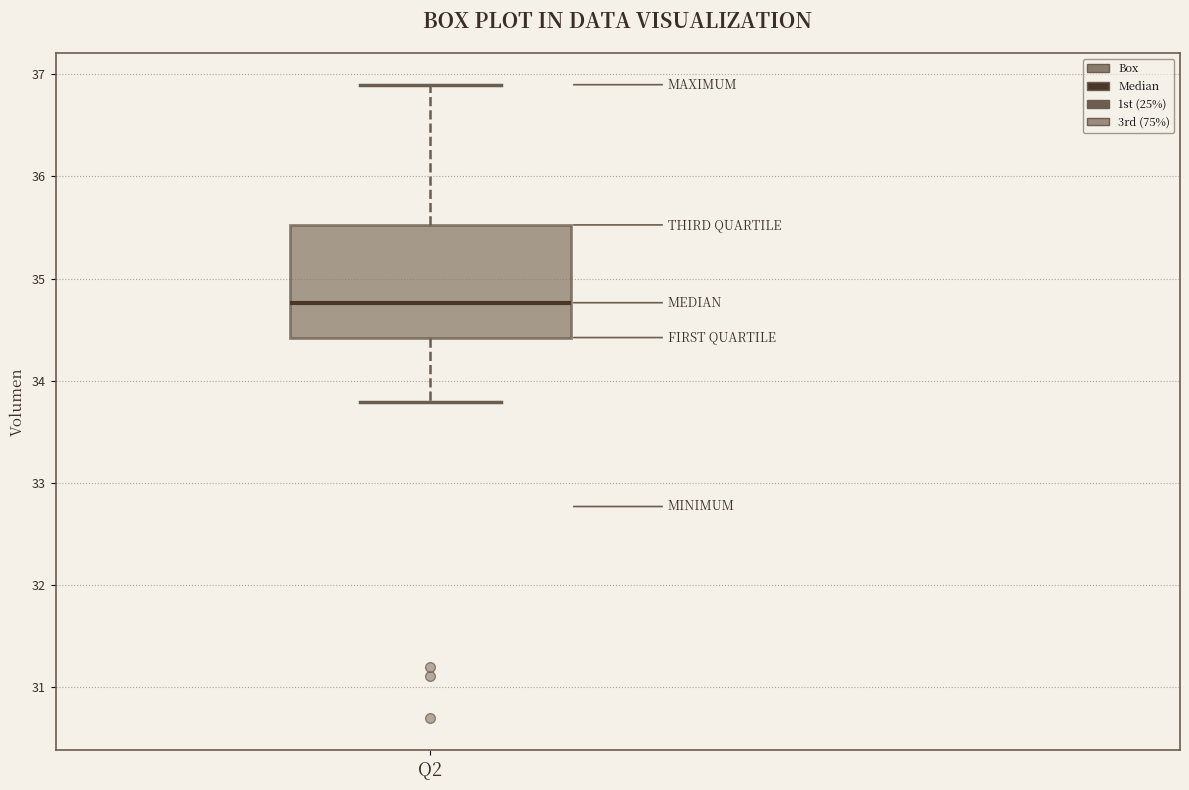

Transcribe this box plot: give where the median line is, the range the box spans, and where the two whiskers end, as read against the y-axis. The values are not printed on the chart, so give them approximately, as read against the axis.

median 34.8, box 34.4 to 35.5, whiskers 33.8 to 36.9